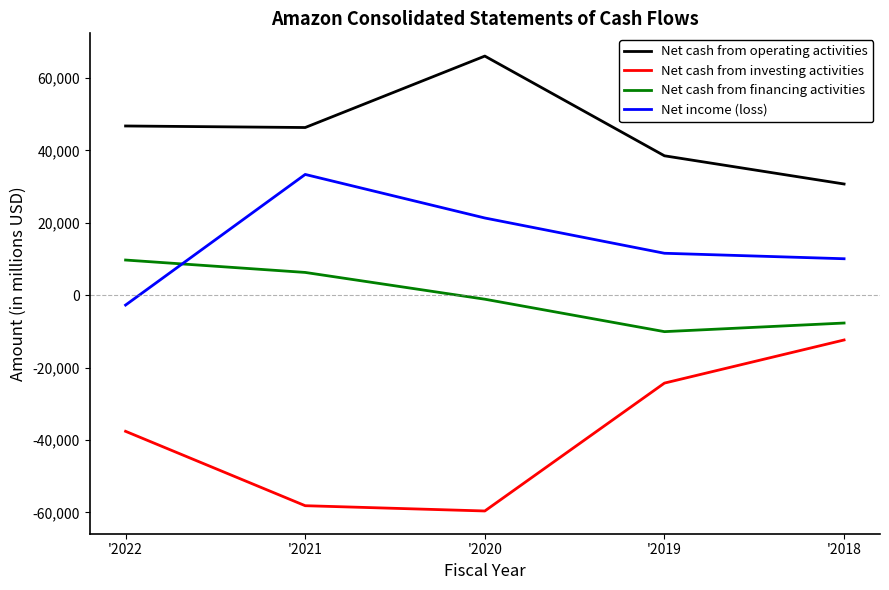

Rank the series by their maximum value, from lowest to highest.

Net cash from investing activities, Net cash from financing activities, Net income (loss), Net cash from operating activities